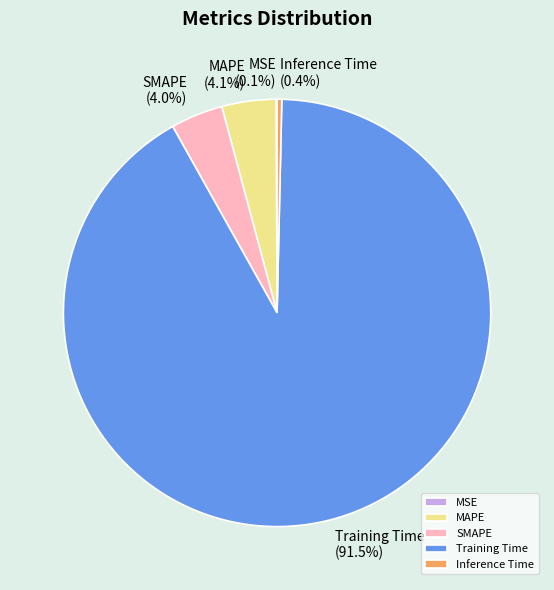

True or false: Inference Time accounts for 10% of the total.

False